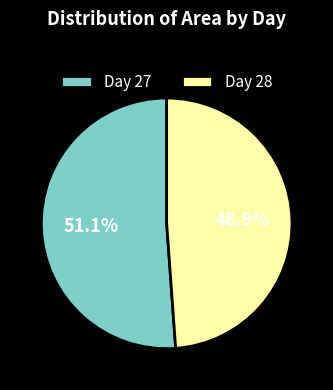

Which category accounts for the majority?

Day 27